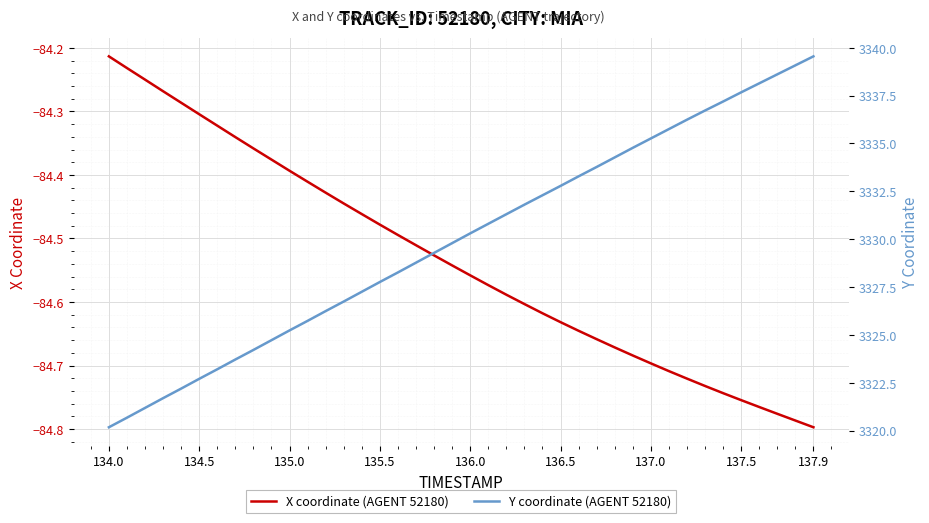

True or false: Y coordinate (AGENT 52180) and X coordinate (AGENT 52180) cross at least once.

False